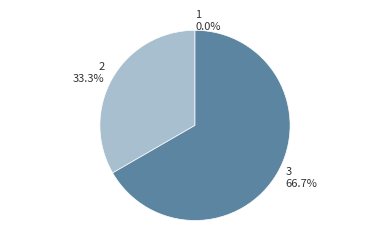

Is there a majority slice in this chart?

Yes